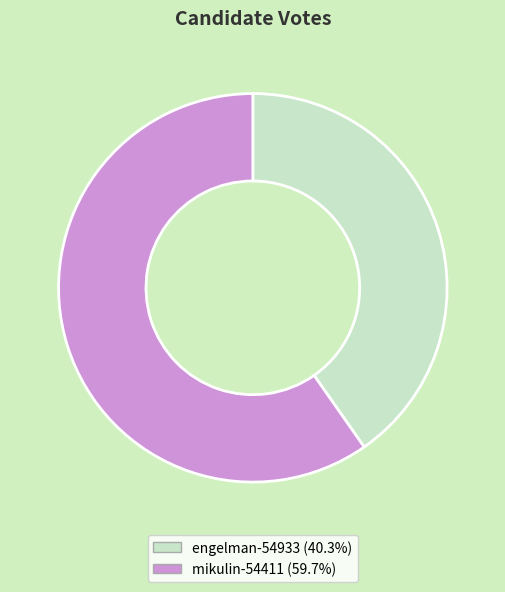

What is the smallest slice in the pie chart?

engelman-54933